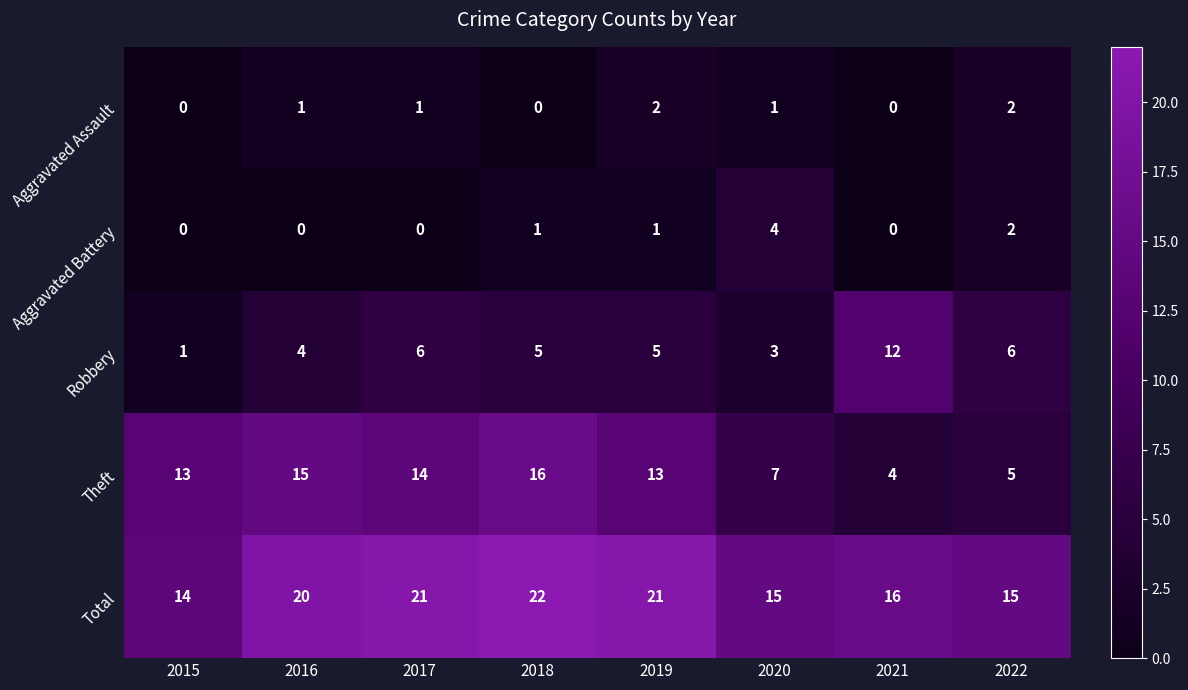

Which category has the lowest value in the Theft series?

2021